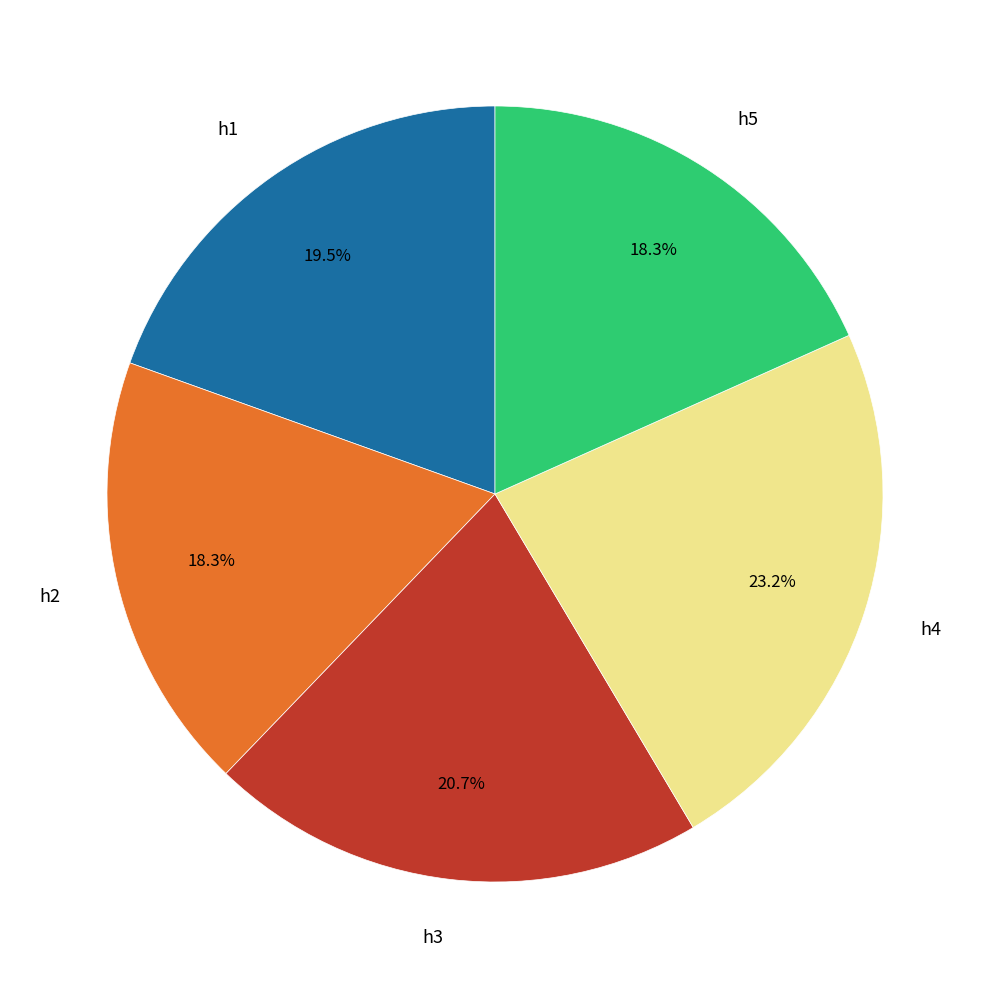

What is the largest slice in the pie chart?

h4